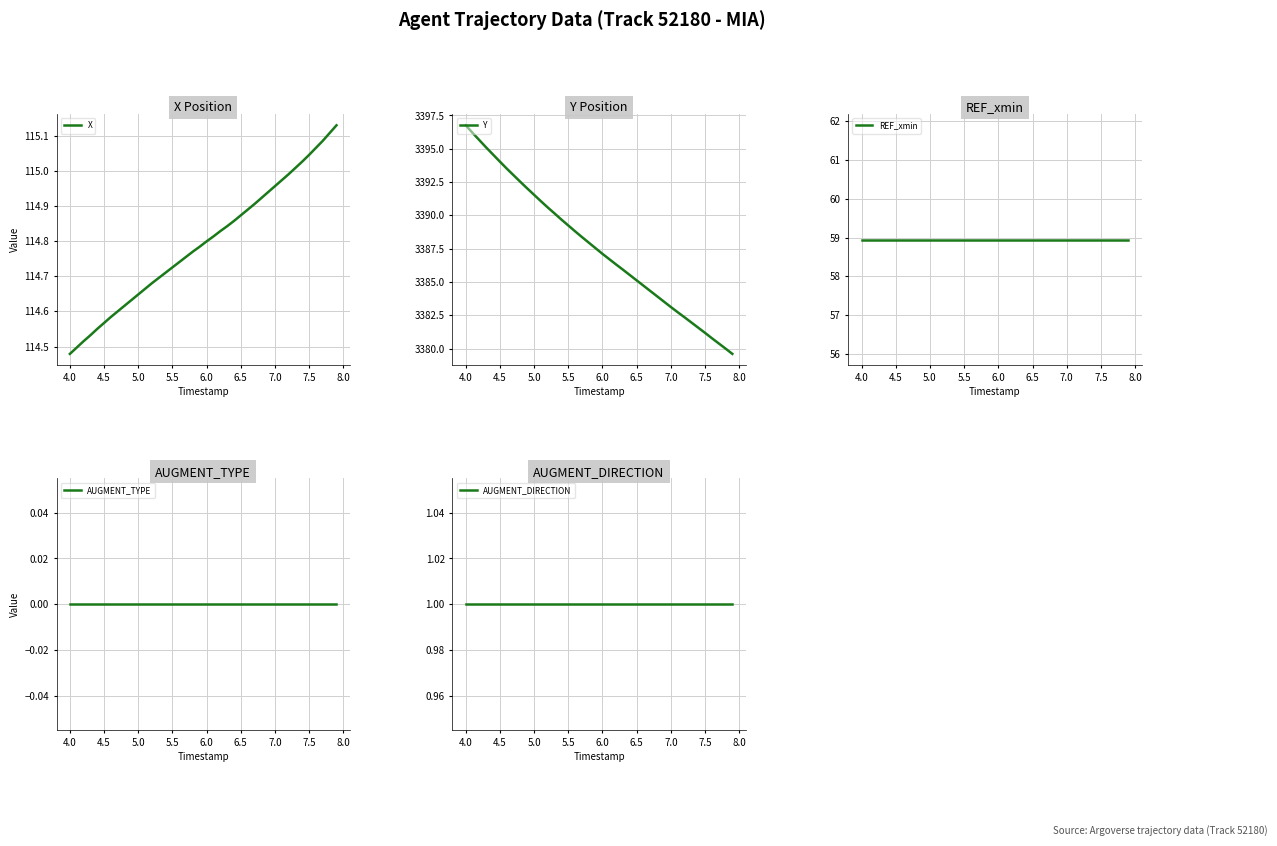

What is the lowest value of the Y series?

3379.6